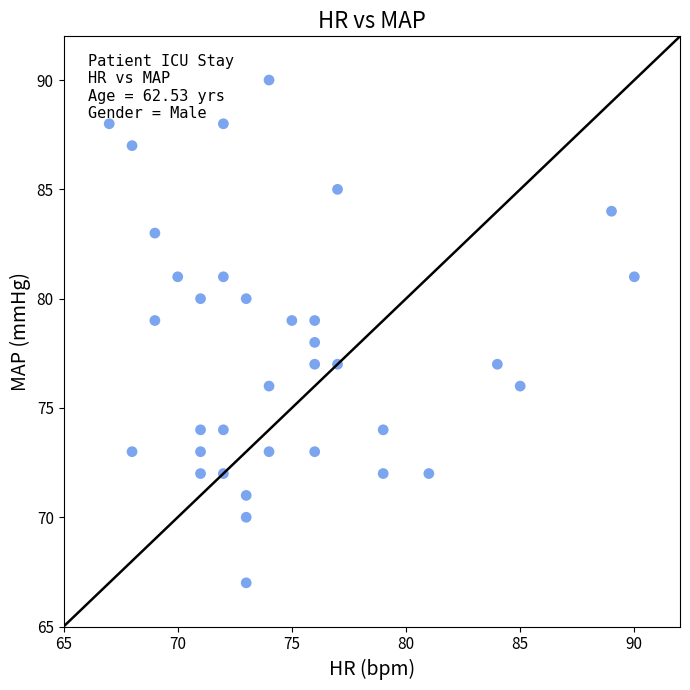

What is the range of X values (max minus min)?

23